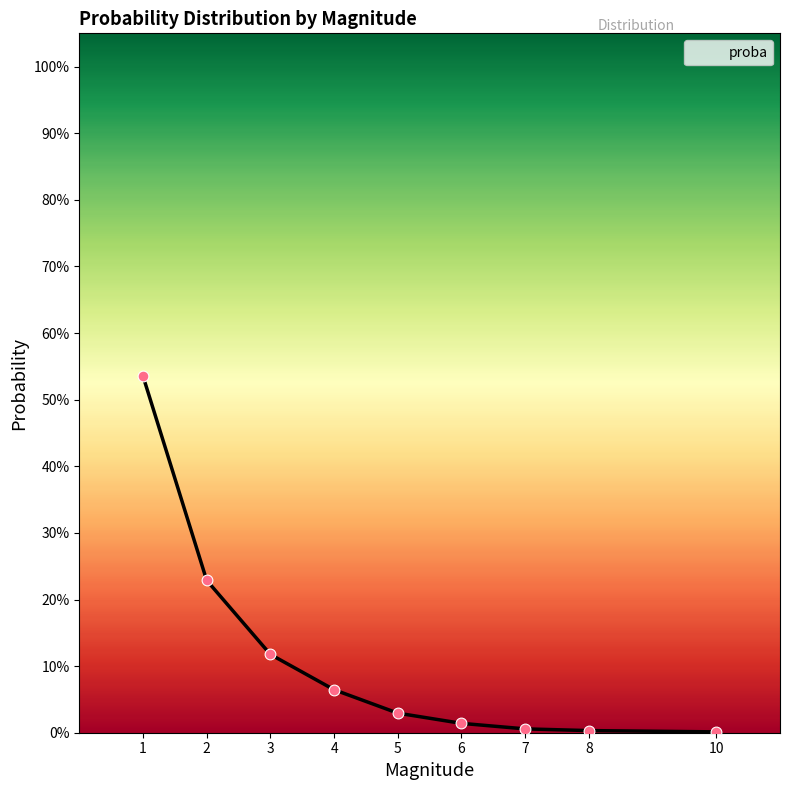

Which has a higher value, 5 or 8?

5